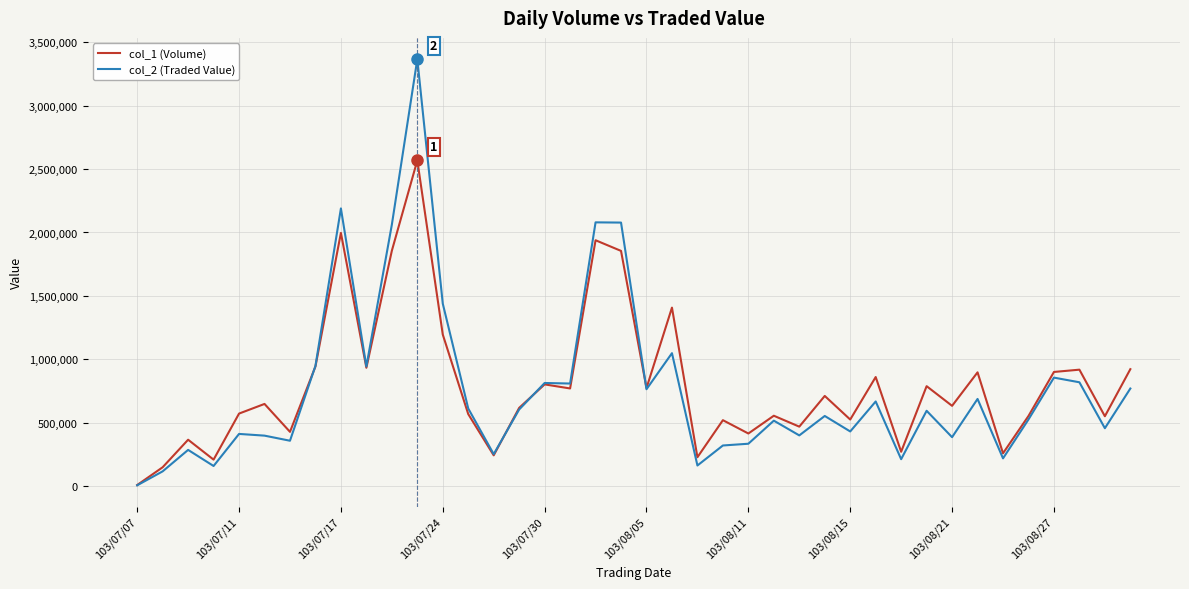

Which series has the widest spread of values?

col_2 (Traded Value)